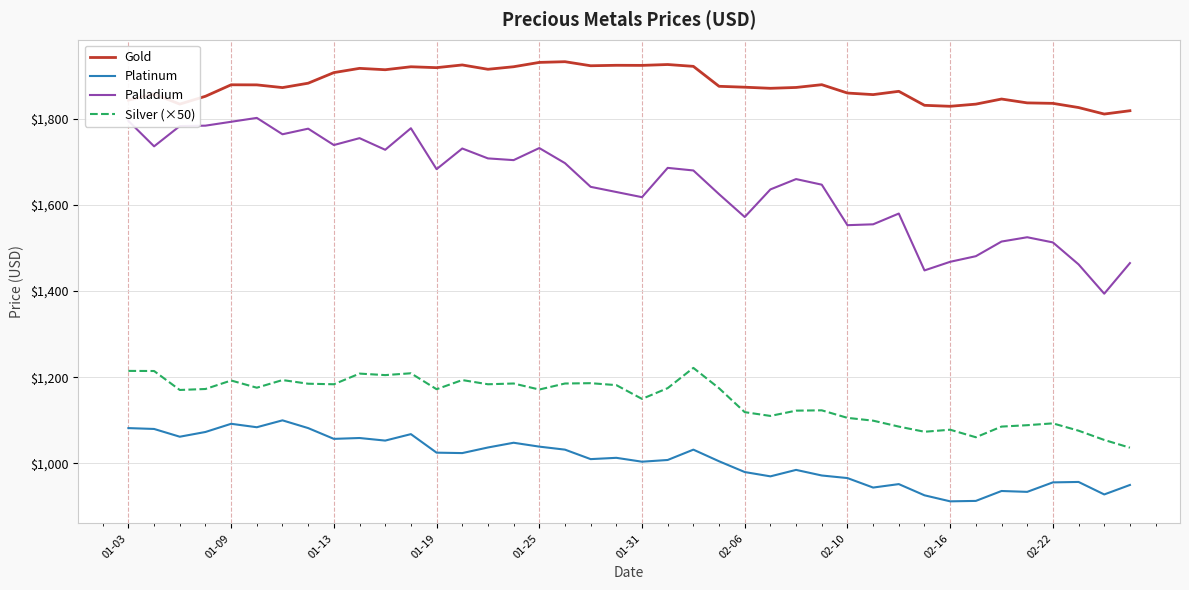

Which series has the widest spread of values?

Palladium